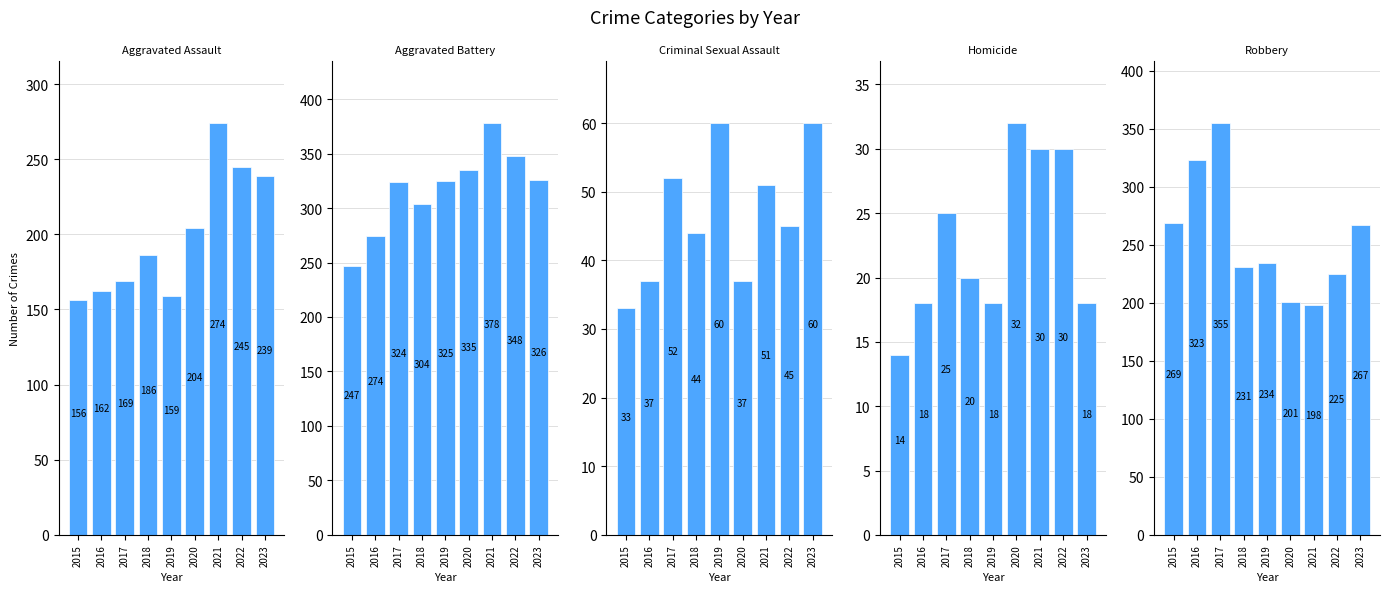

Where is Aggravated Battery nearest to the value 312?

2018